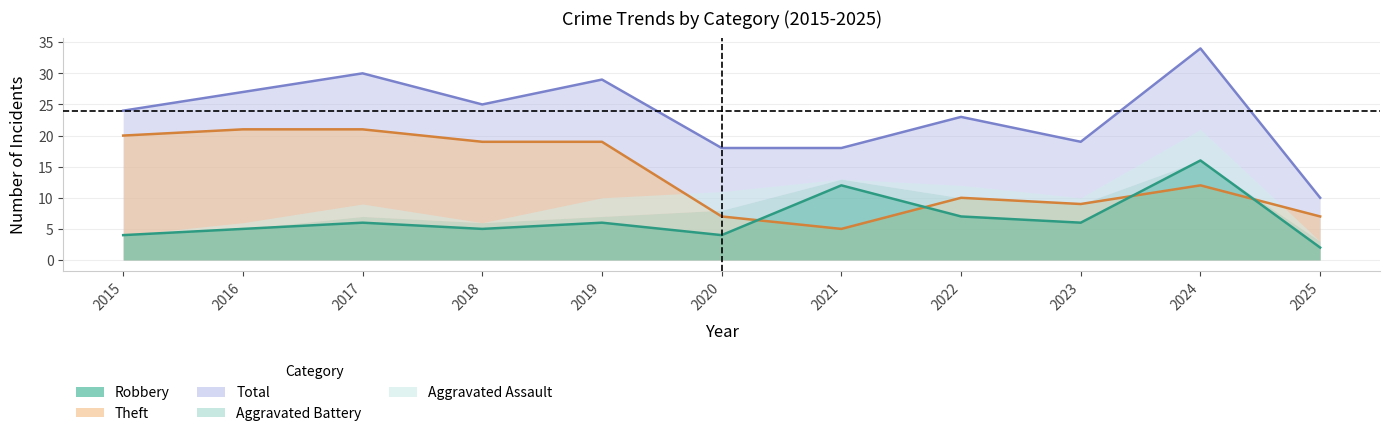

Which has a higher value, 2025 or 2024?

2024